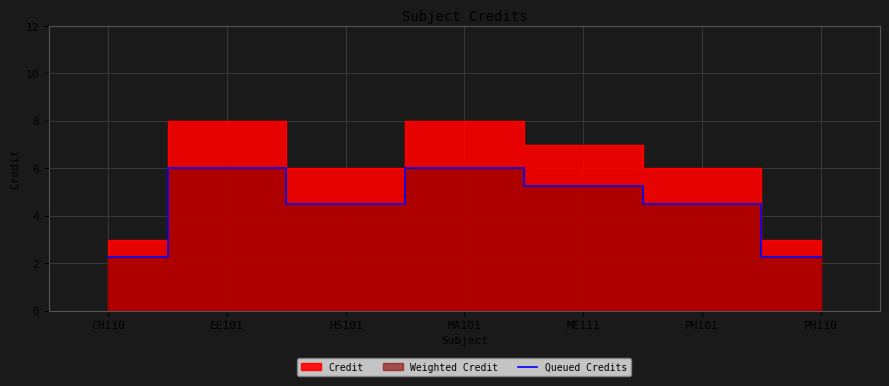

List the labels in order of value, largest first.

EE101, MA101, ME111, HS101, PH101, CH110, PH110